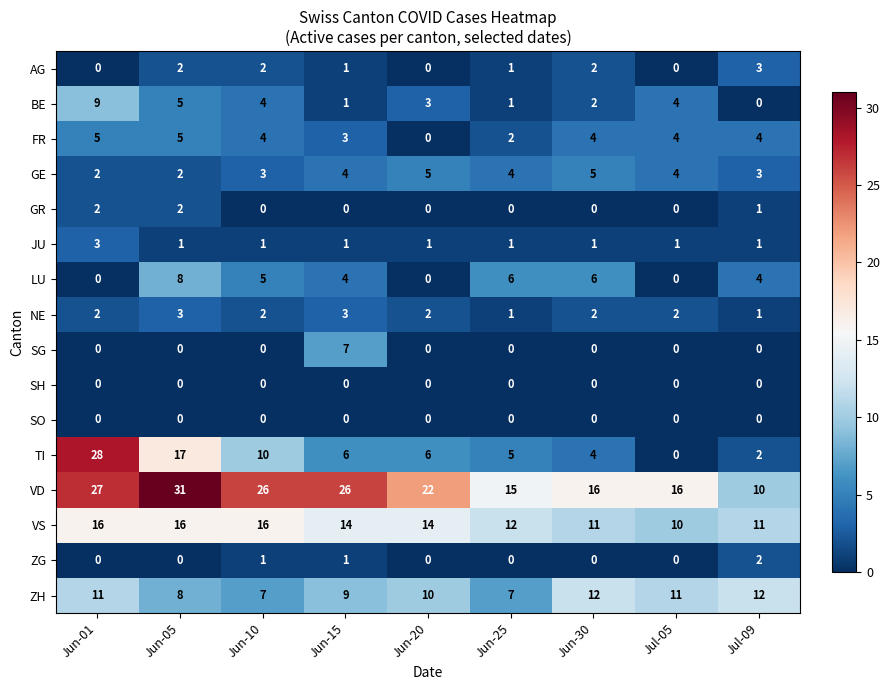

What is the average value of the VD series?

21